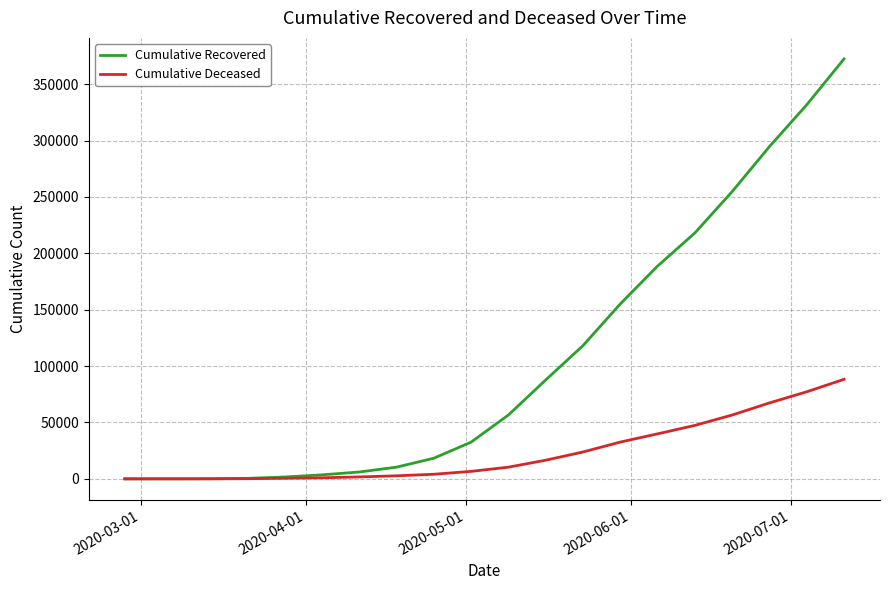

List the series in order of their overall mean, highest first.

Cumulative Recovered, Cumulative Deceased